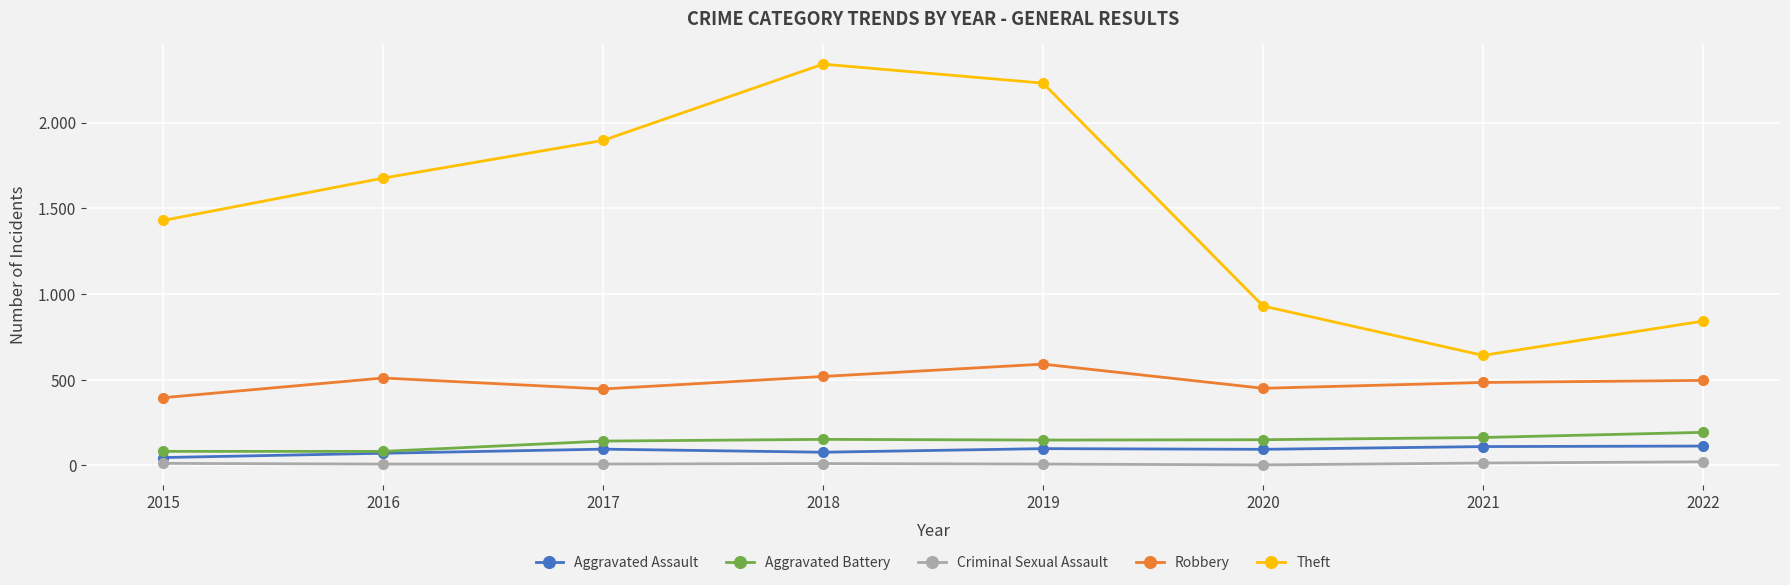

What are all the series names shown in the legend?

Aggravated Assault, Aggravated Battery, Criminal Sexual Assault, Robbery, Theft